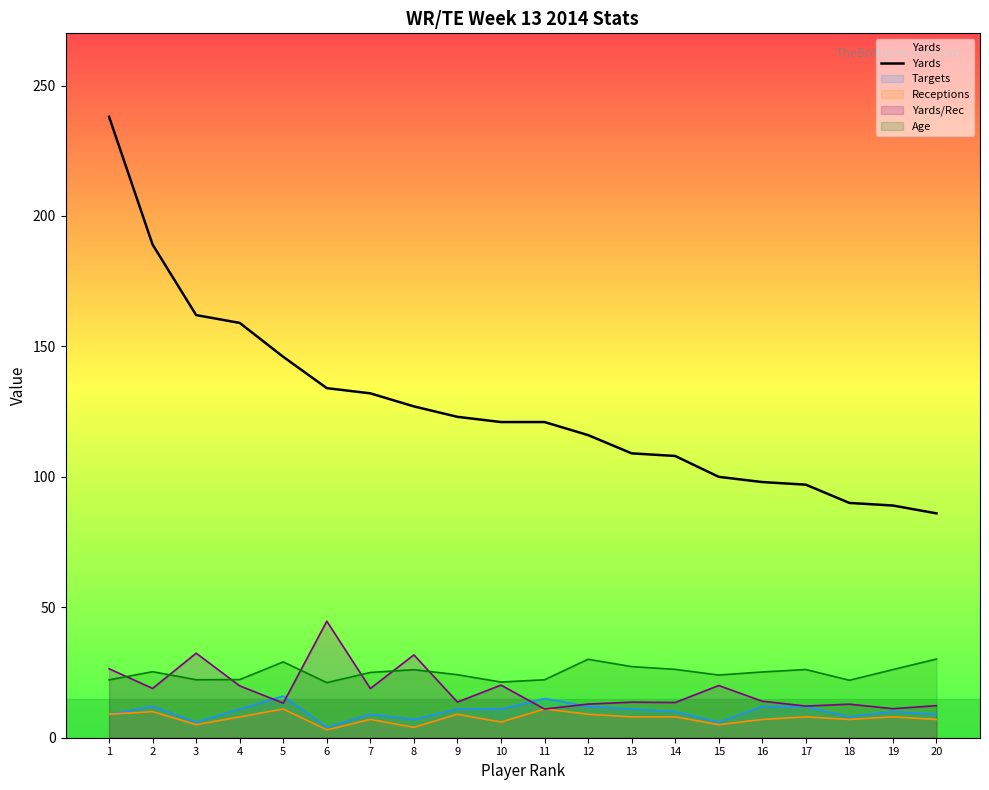

True or false: there are more than 2 points higher than both neighbors.

False